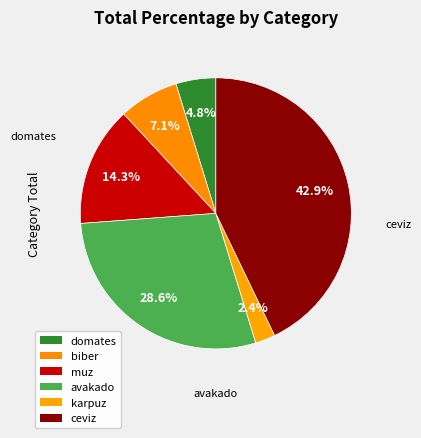

How many slices are in this pie chart?

6